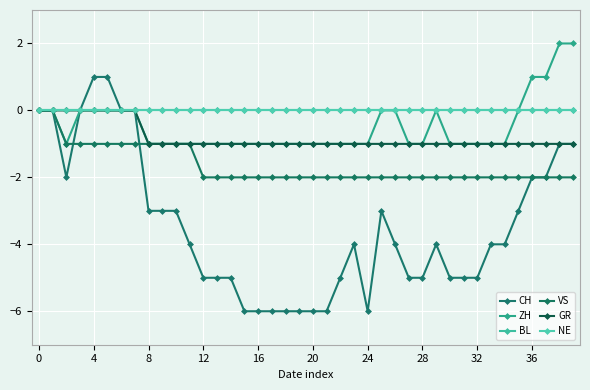

Does the chart have visible grid lines?

Yes